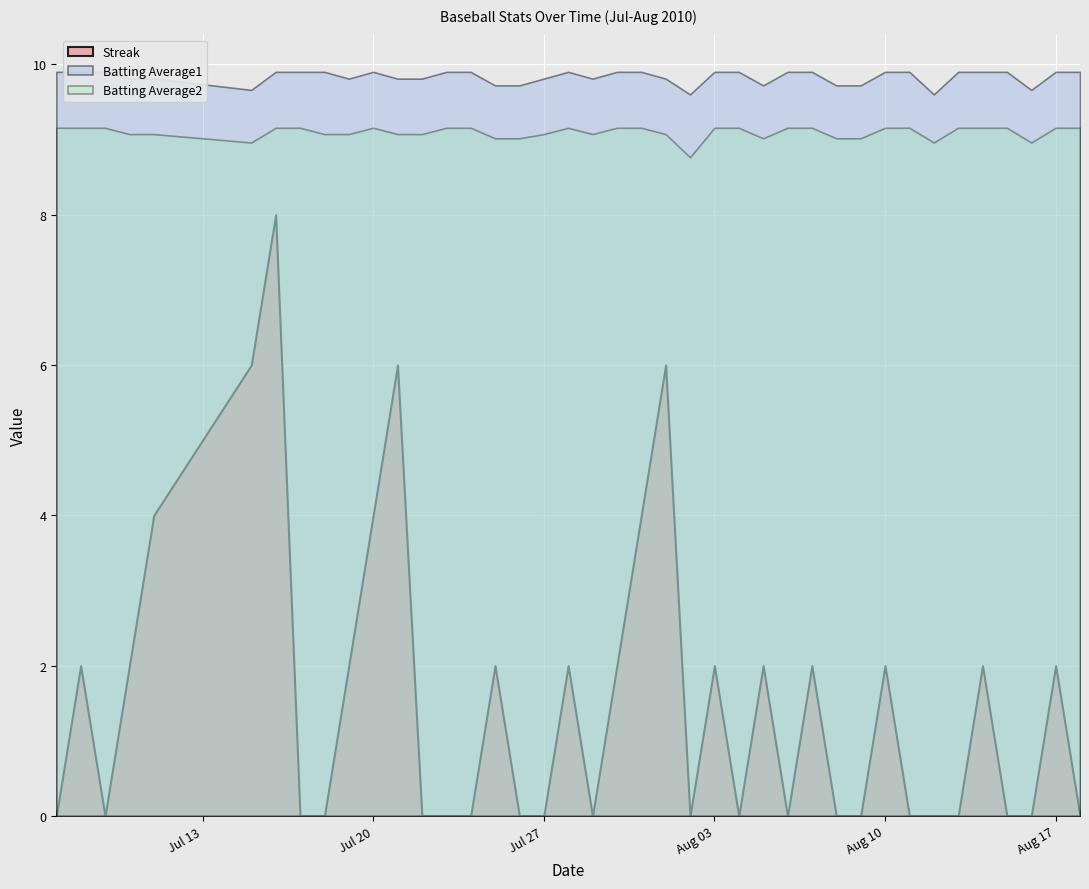

How many lines are shown in the chart?

3